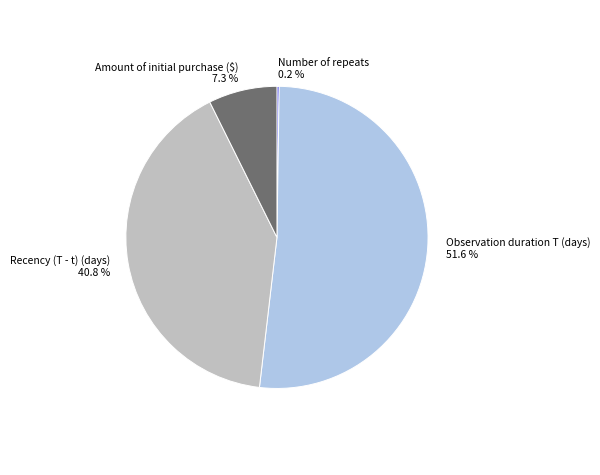

Does Recency (T - t) (days) account for over 50% of the chart?

No